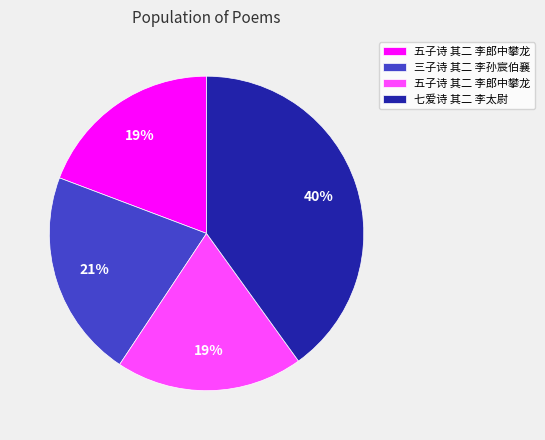

Is there a majority slice in this chart?

No